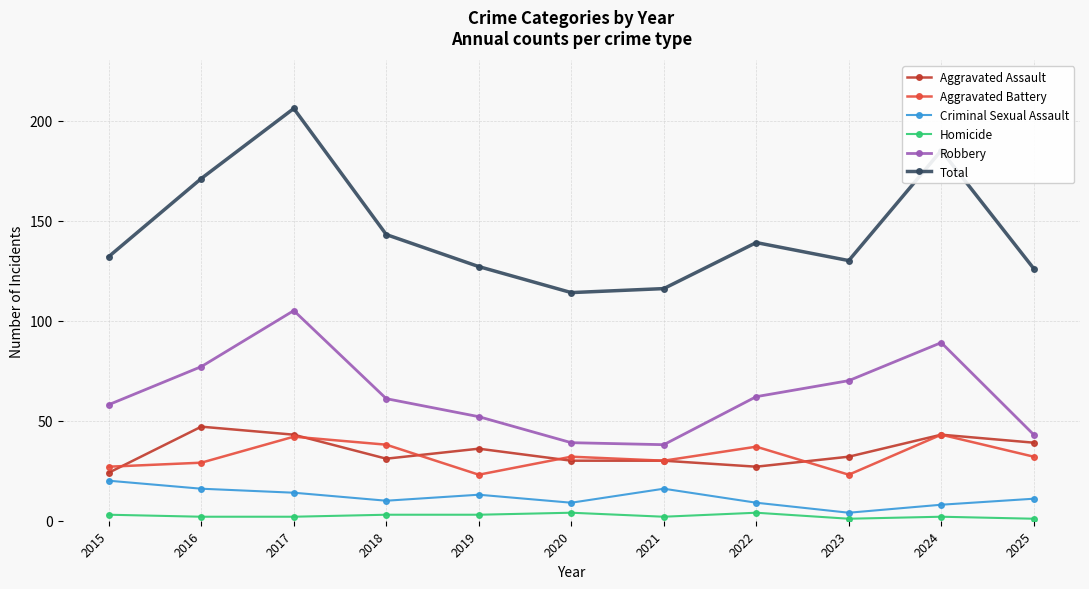

Read the Homicide value at 2018.

3